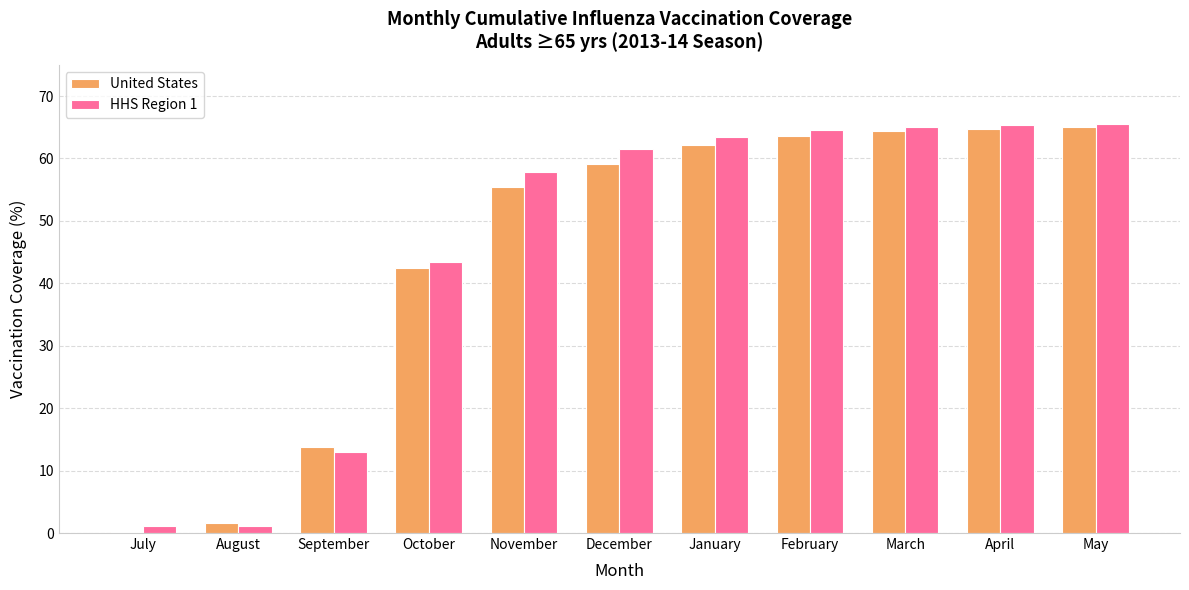

The HHS Region 1 series shows 57.8 at November. True or false?

True